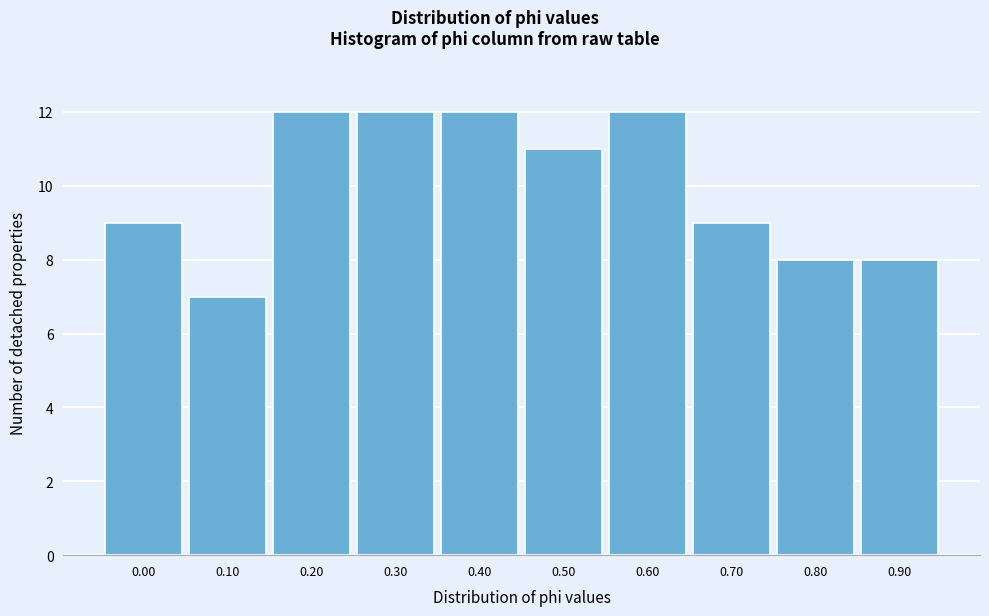

Reading left to right, extract all data points from this chart.

9	7	12	12	12	11	12	9	8	8